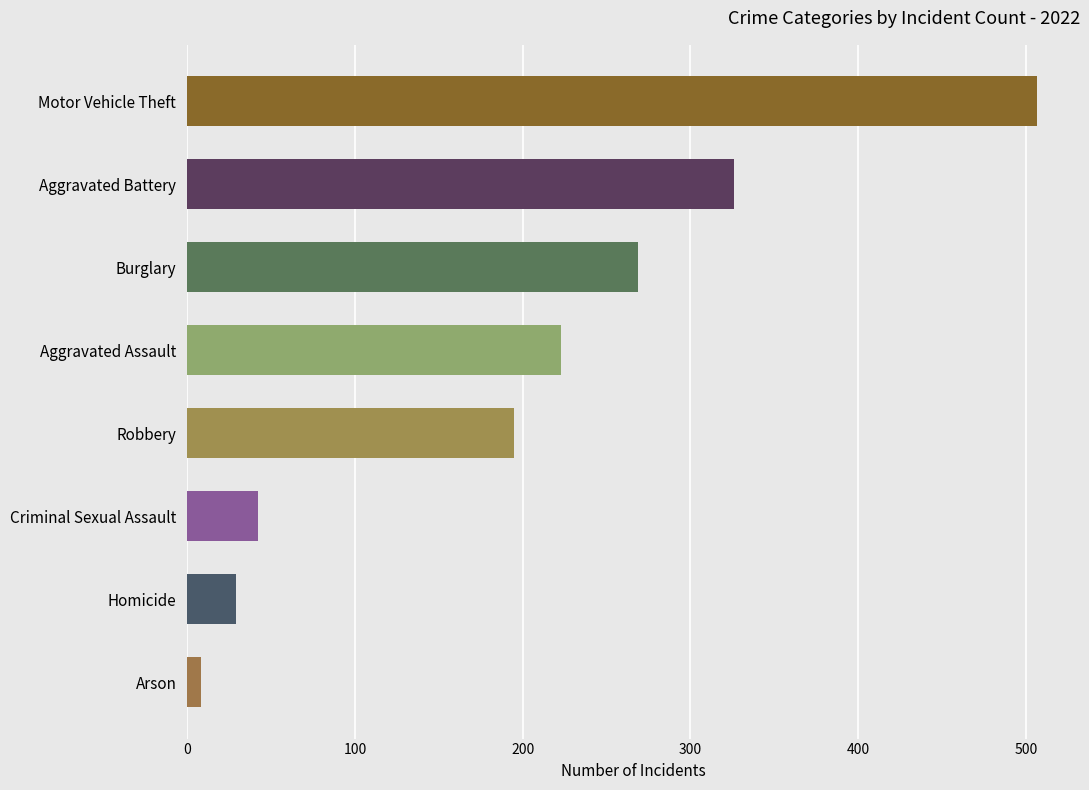

How many values are below 223?

4